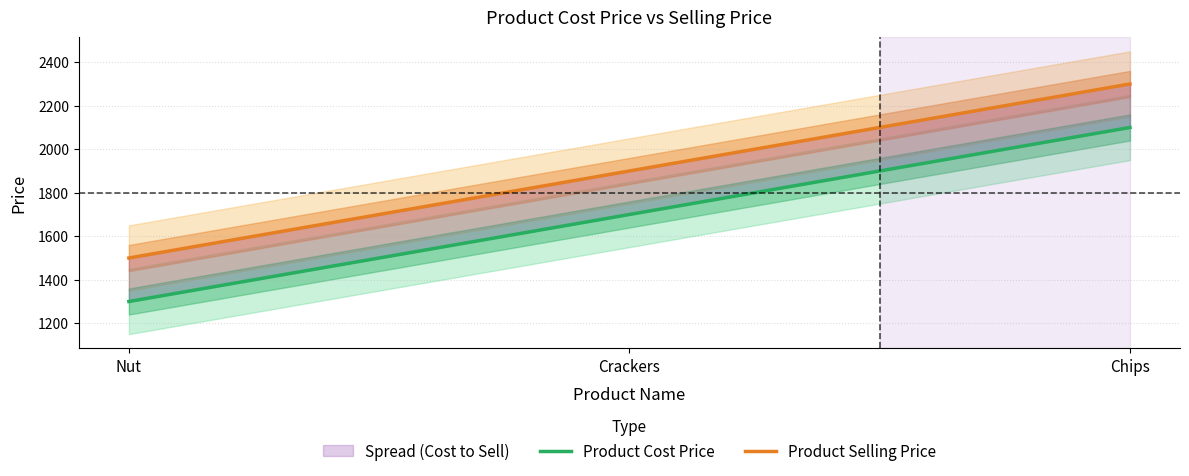

How many values in the Product Cost Price series are below 1700?

1